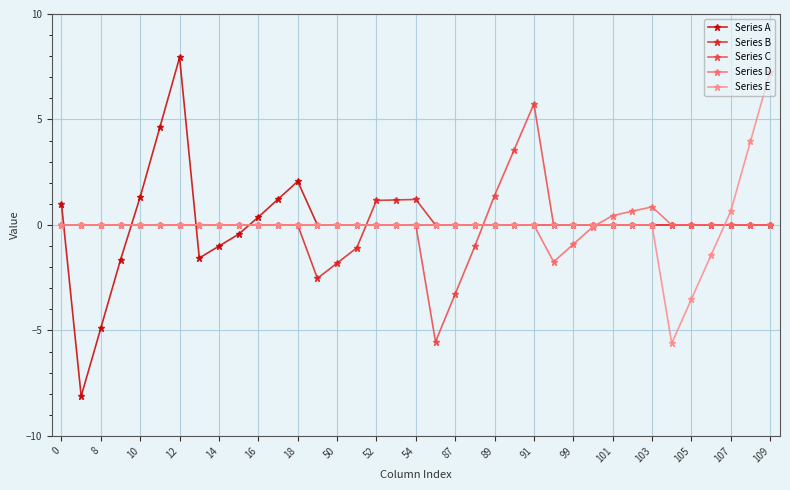

At how many categories does at least one series exceed 3?

6